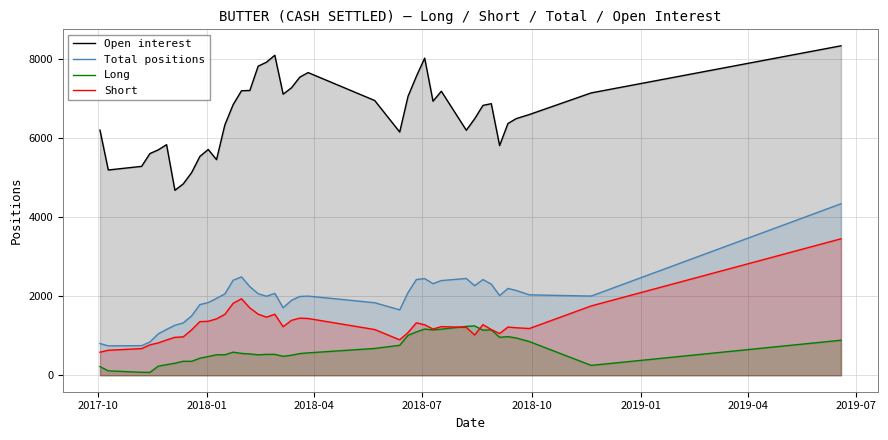

Rank the series by their maximum value, from lowest to highest.

Long, Short, Total positions, Open interest